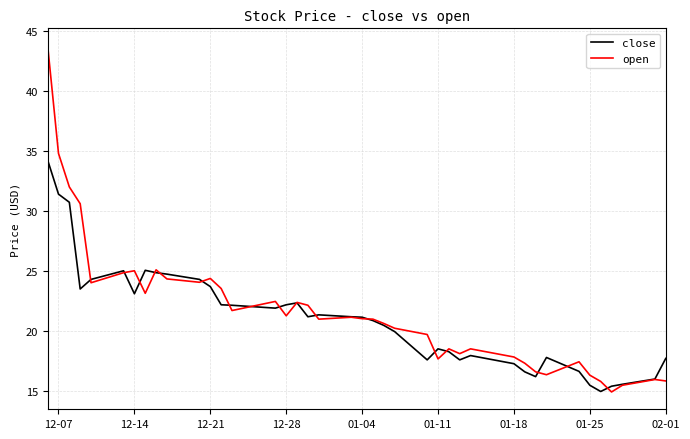

Rank the series by their maximum value, from lowest to highest.

close, open